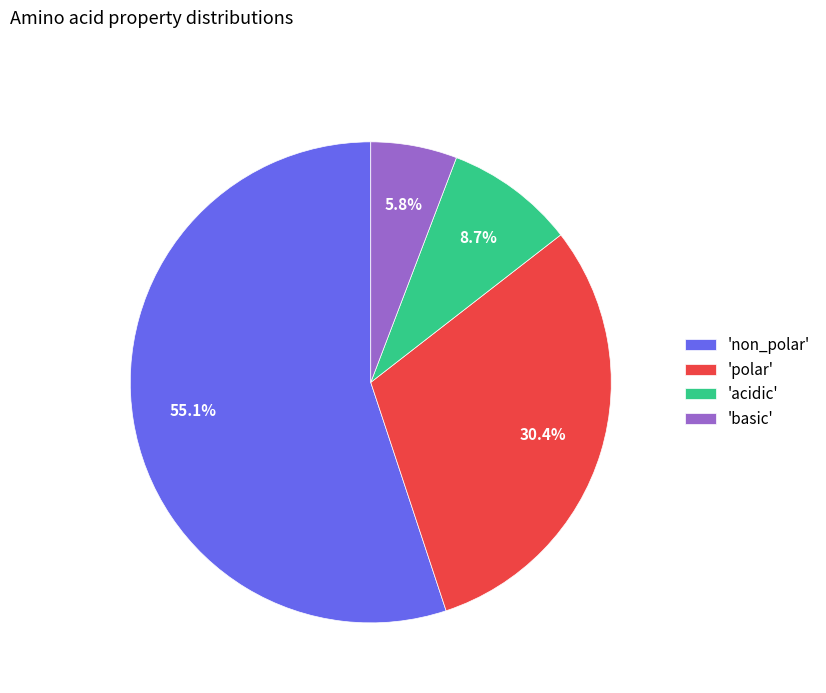

Approximately how many times larger is the value at 'polar' compared to 'non_polar'?

0.6